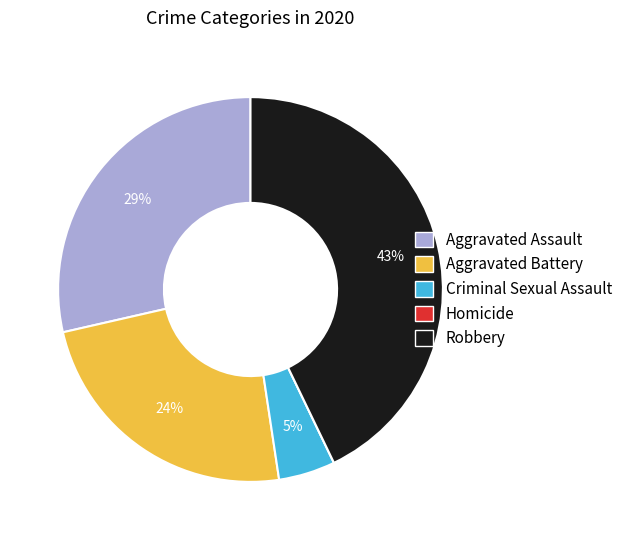

To the nearest percent, what percentage of the pie is Robbery?

43%